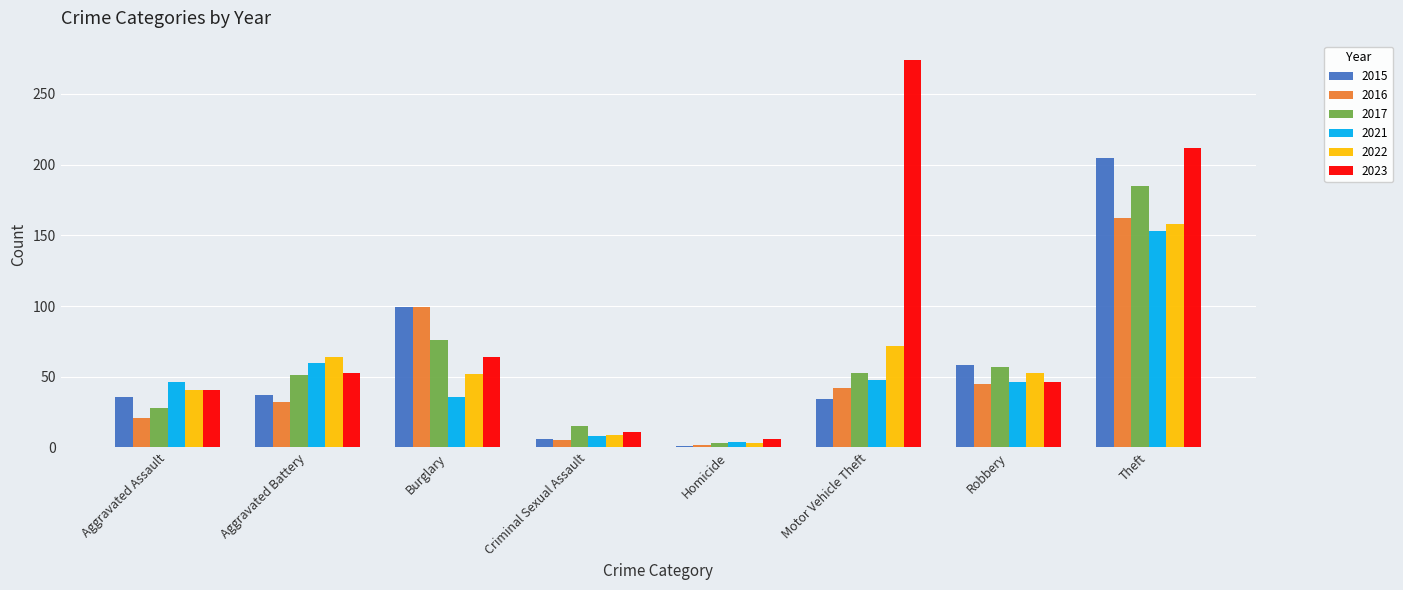

True or false: 2015 has a value of 58 at Robbery.

True